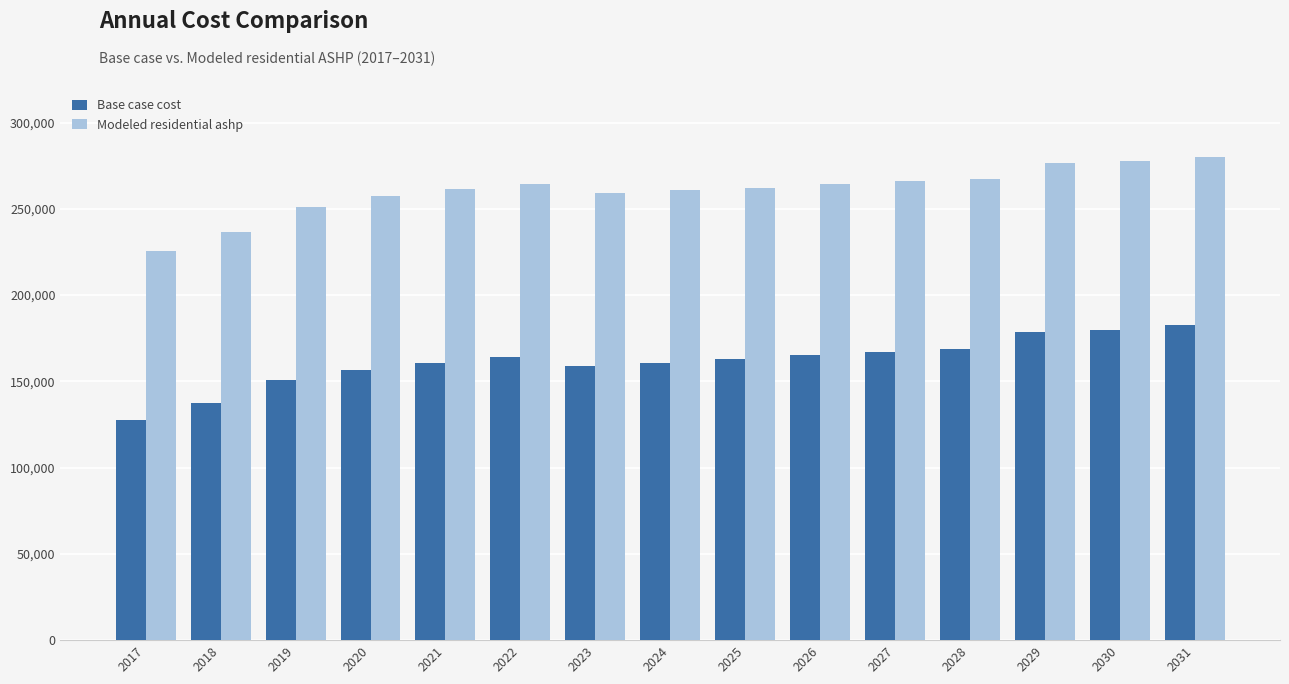

At how many categories does at least one series exceed 157792?

15